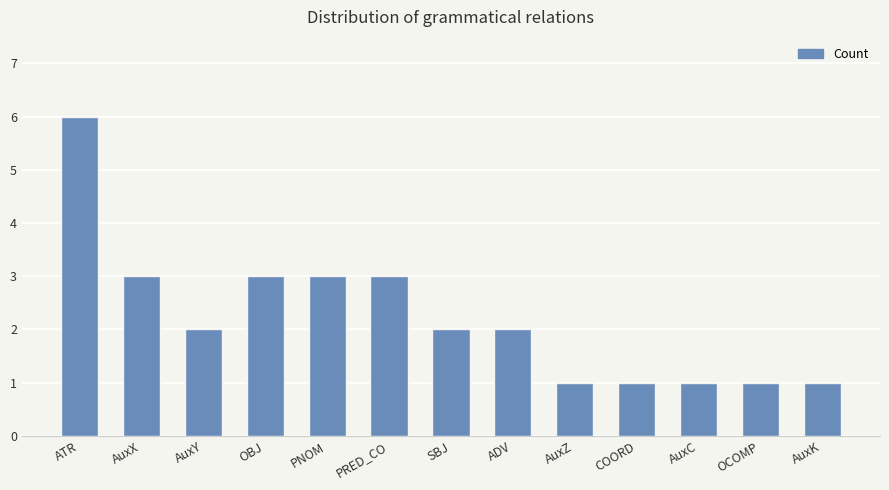

Where does the data first go above 2?

ATR